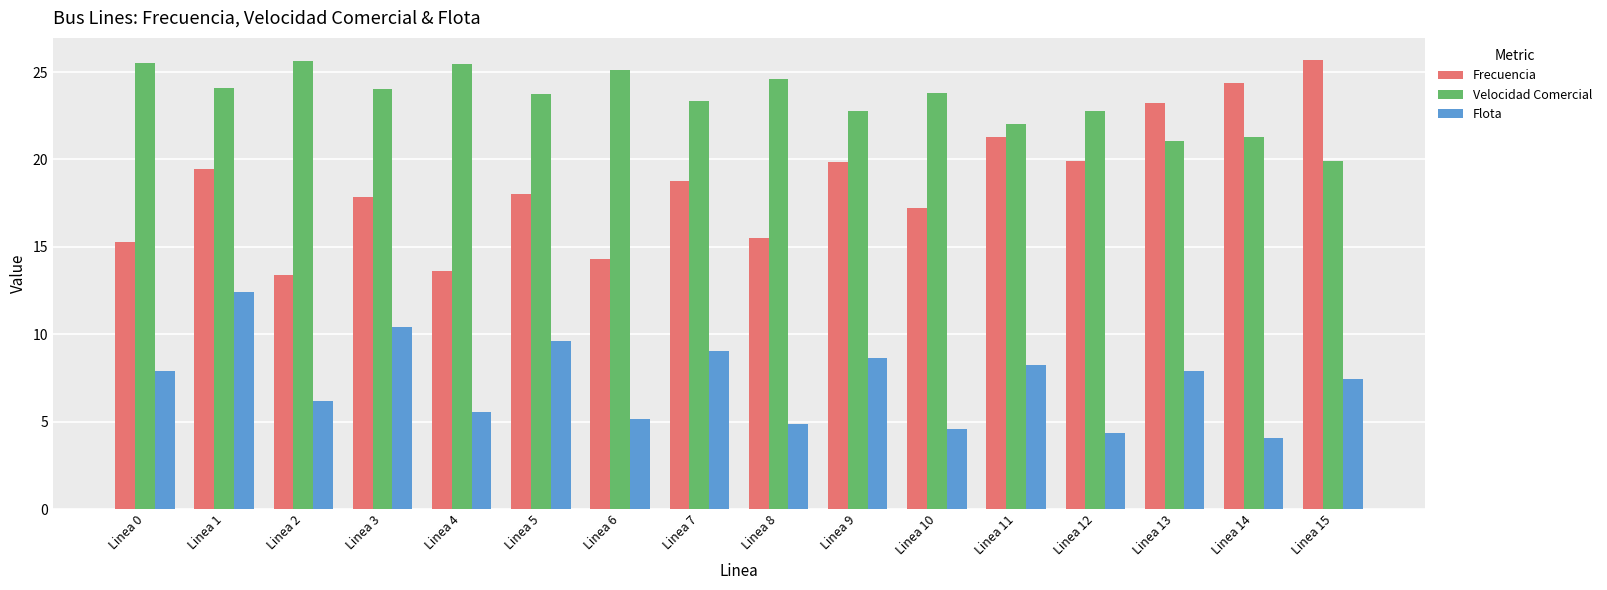

What is the minimum value for Frecuencia?

13.4